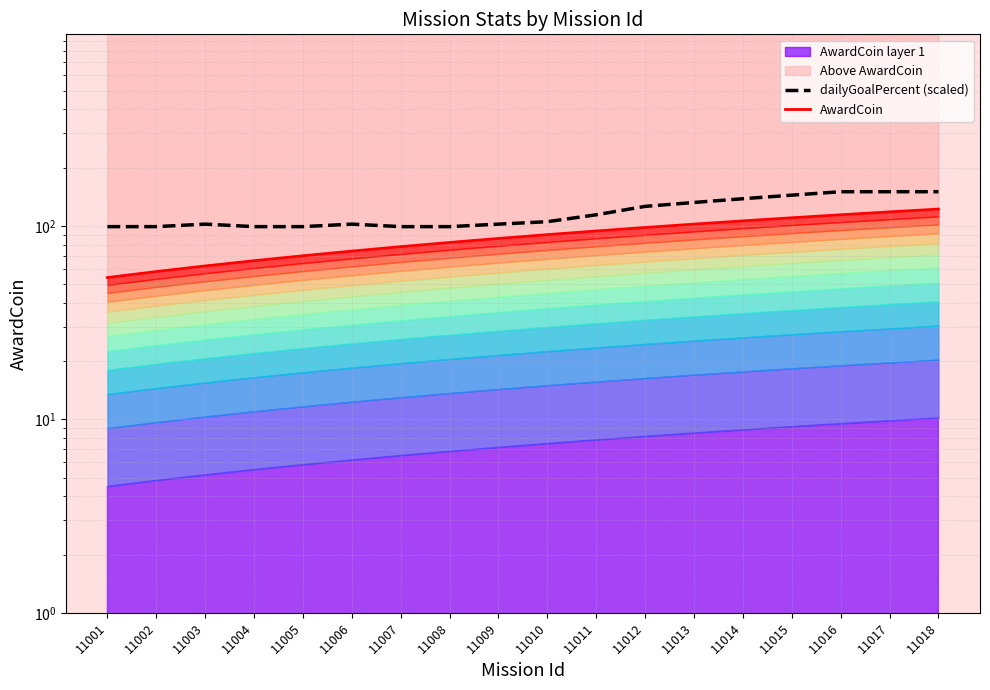

Does the chart display data point markers on the line(s)?

No